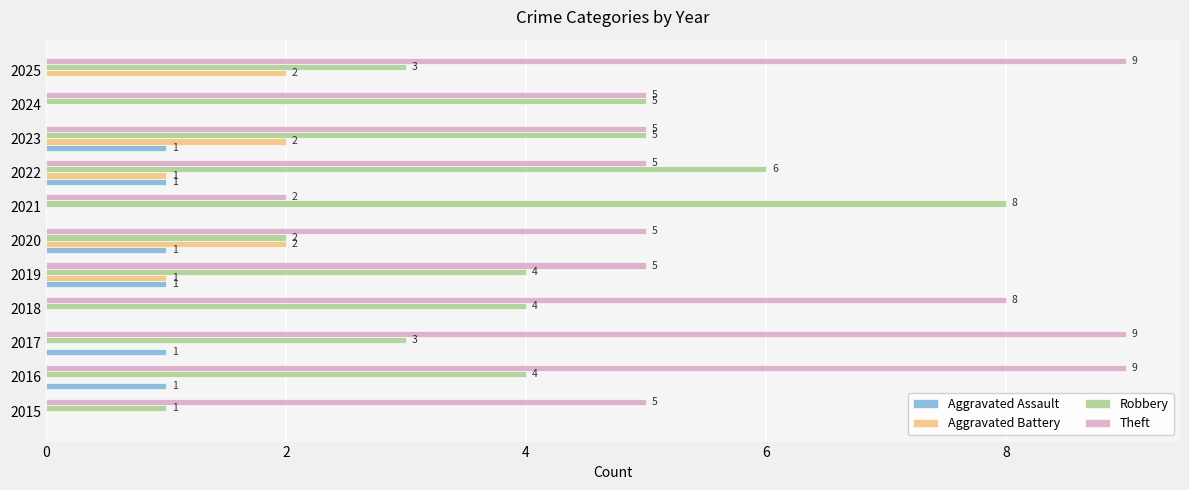

What is the total value across all series at 2024?

10